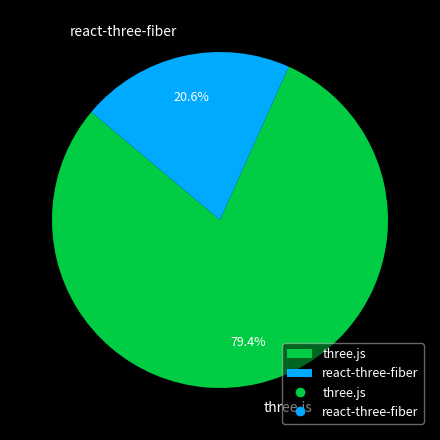

What percentage is the three.js slice, to the nearest percent?

79%